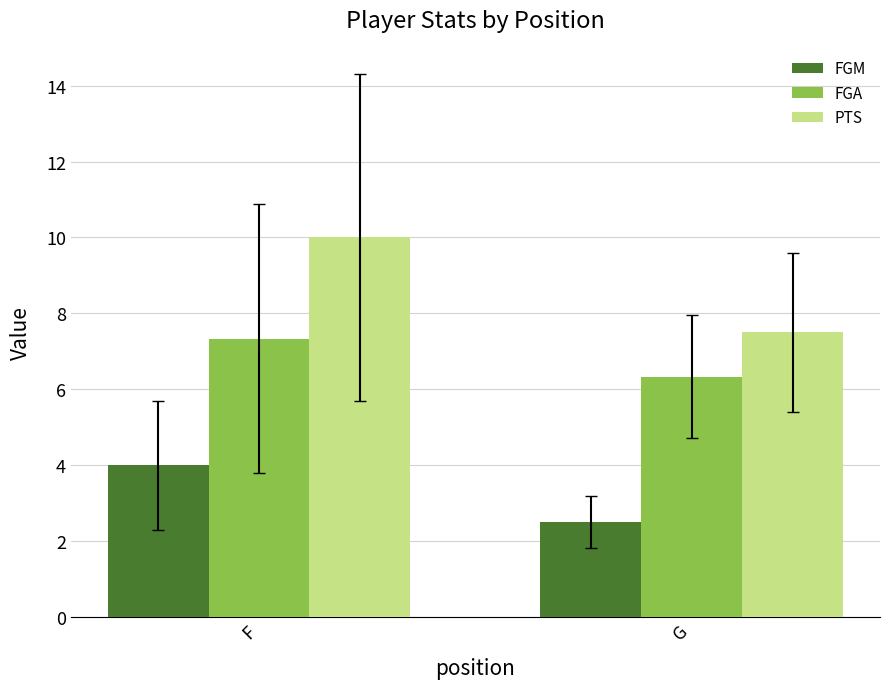

True or false: PTS has a value of 5.8 at F.

False